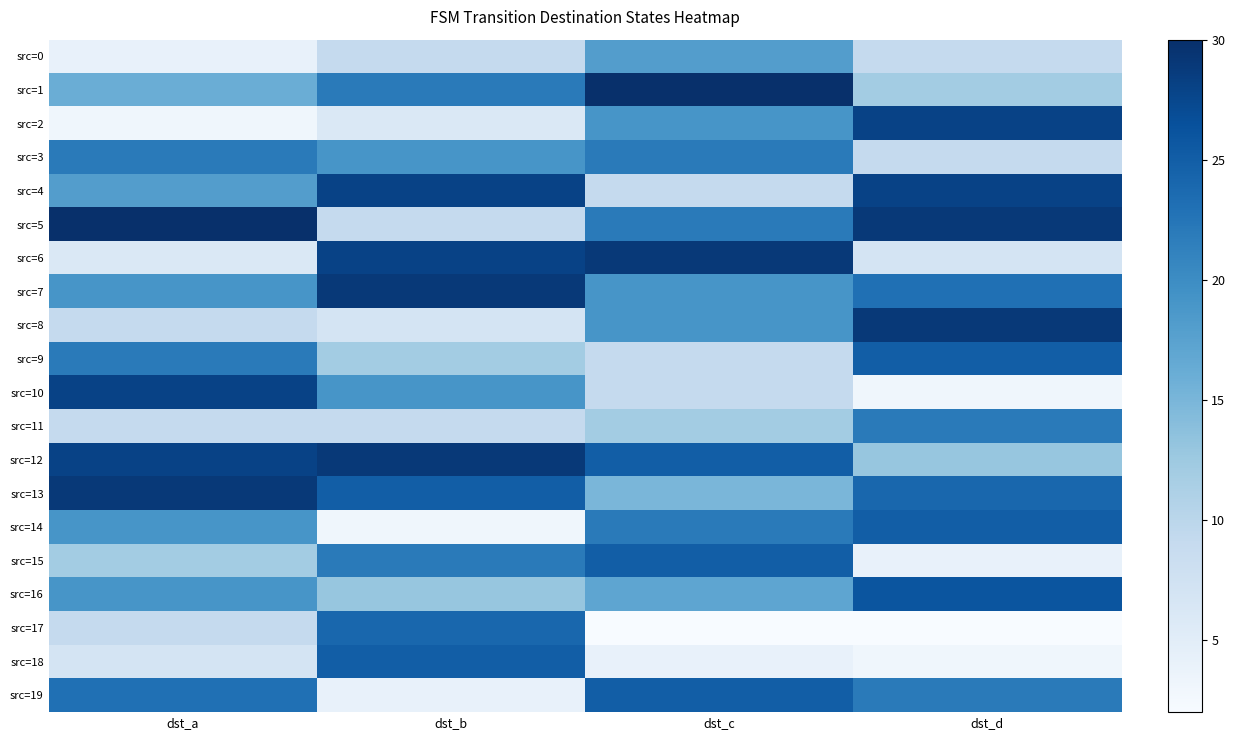

What is the spread (max minus min) of values at dst_a?

27